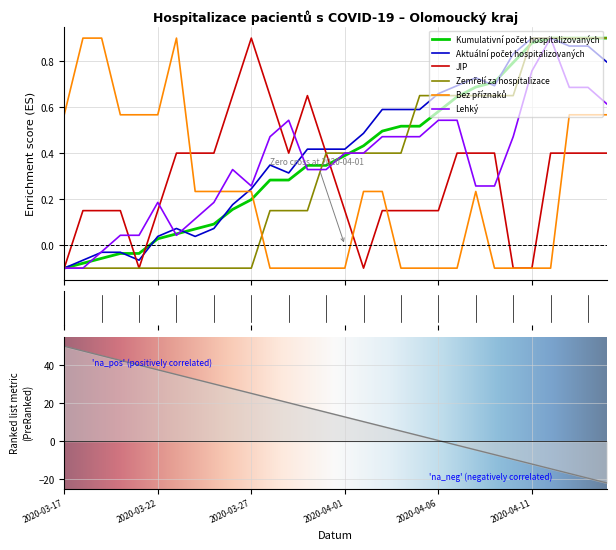

At how many categories does at least one series exceed 0?

30